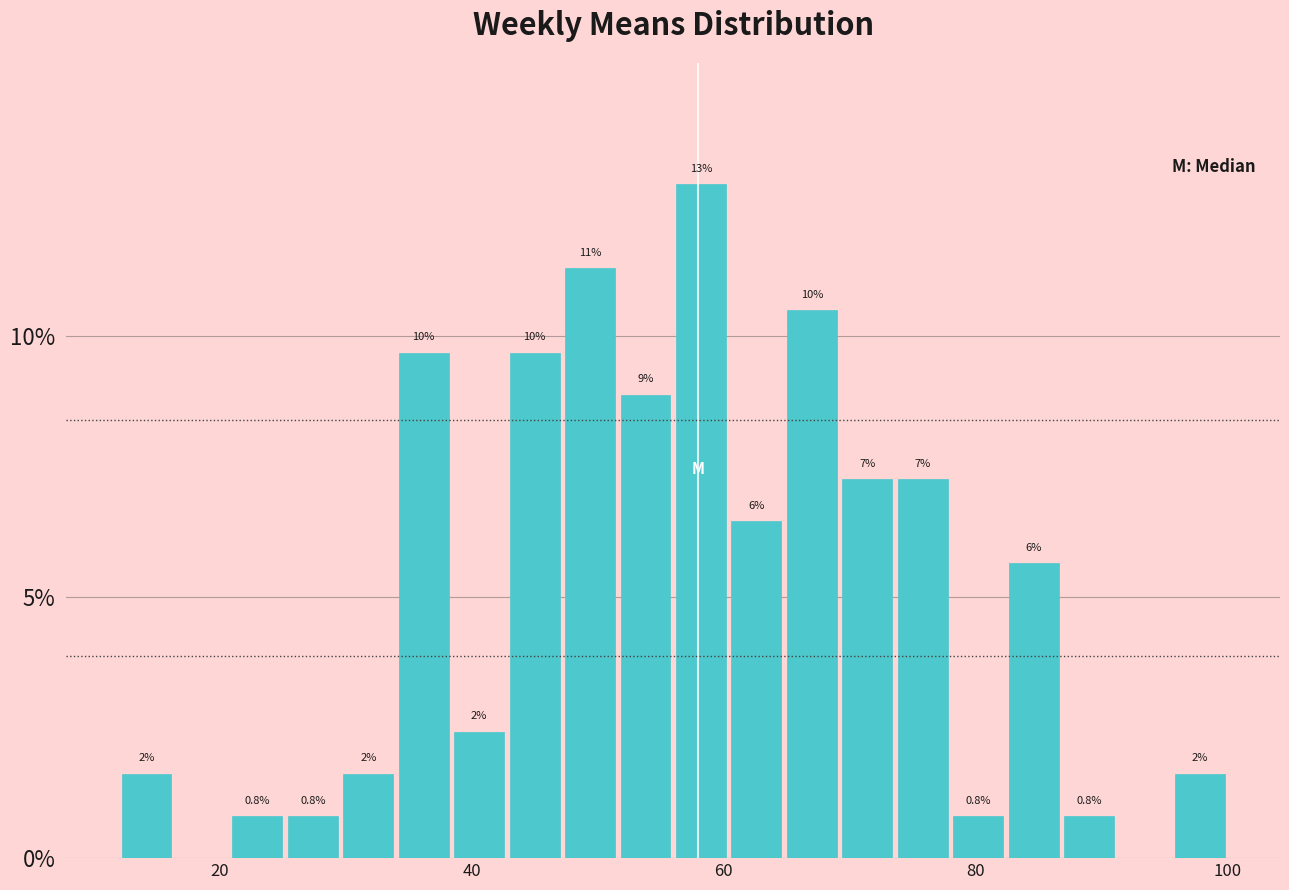

Around what value on the x-axis is the tallest bar? Give the approximate position of its centre, as read against the axis.

58